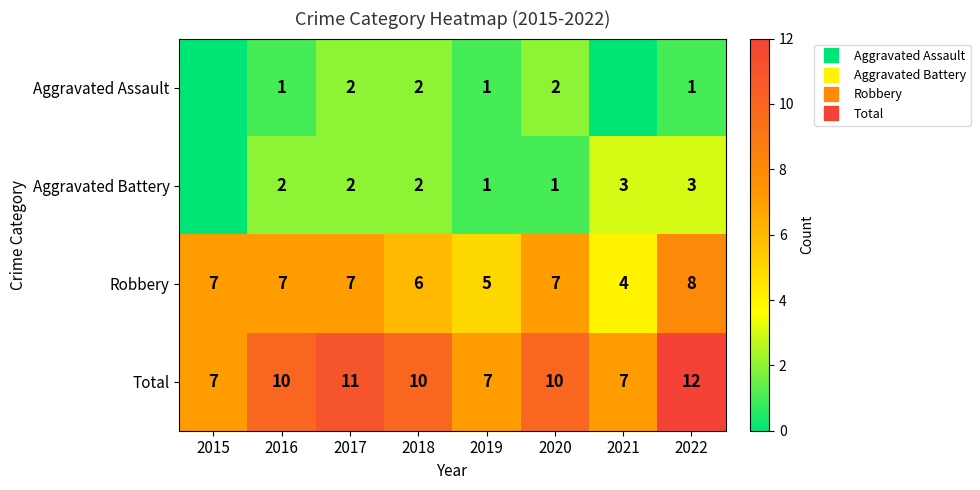

What value does the Robbery series have at 2020?

7